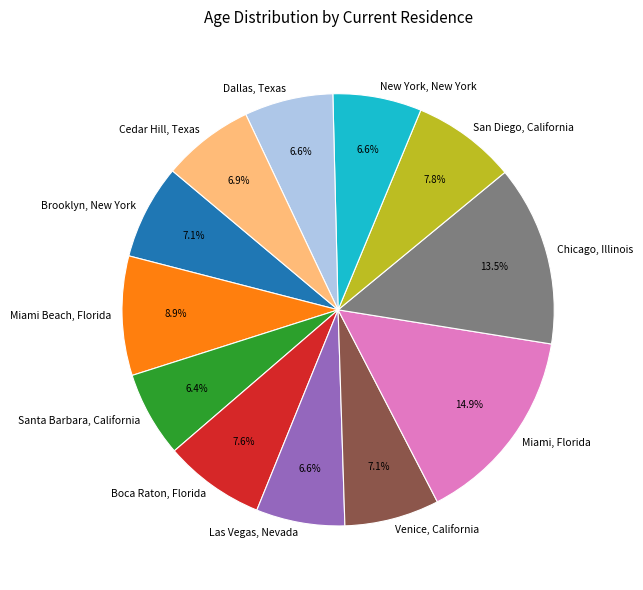

Is Miami, Florida the majority of the pie?

No